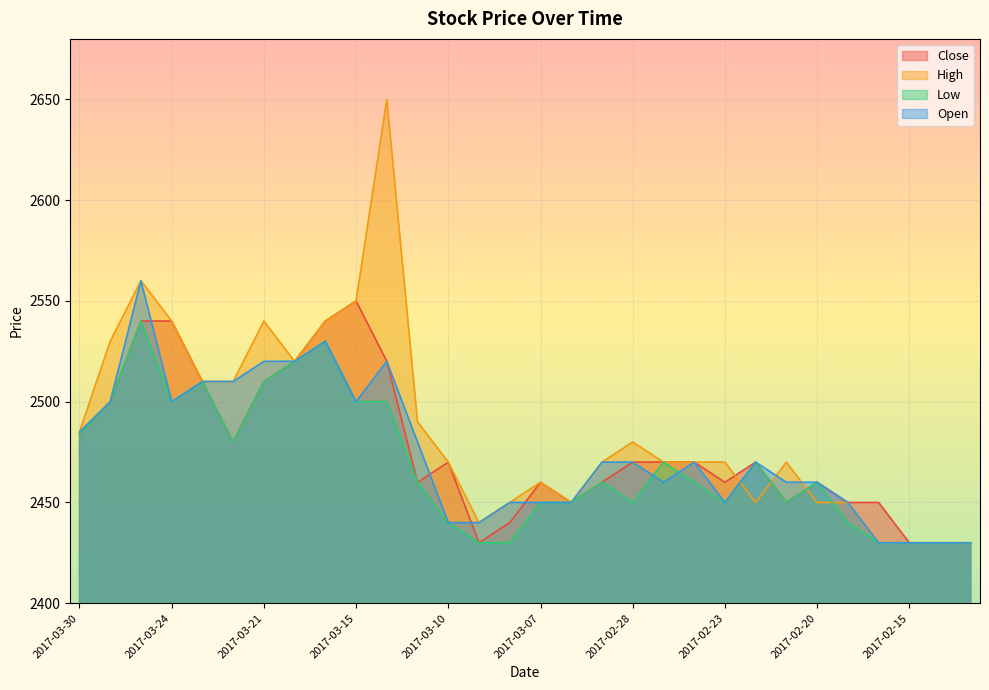

What are all the series names shown in the legend?

Close, High, Low, Open